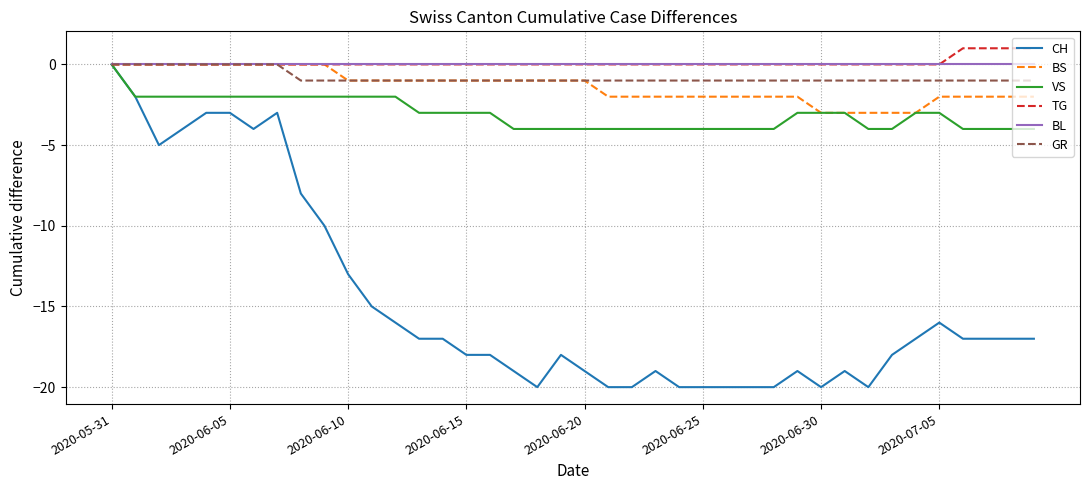

What is the sum of all BS values?

-54